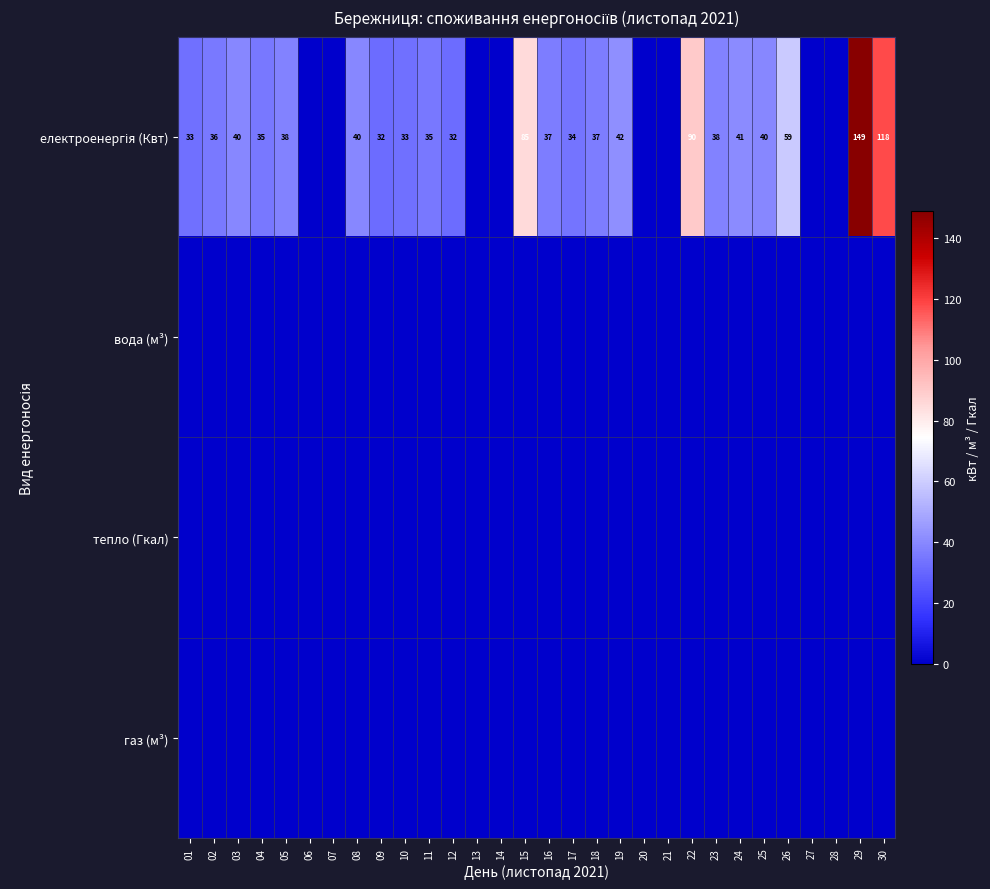

At how many categories does at least one series exceed 64?

4